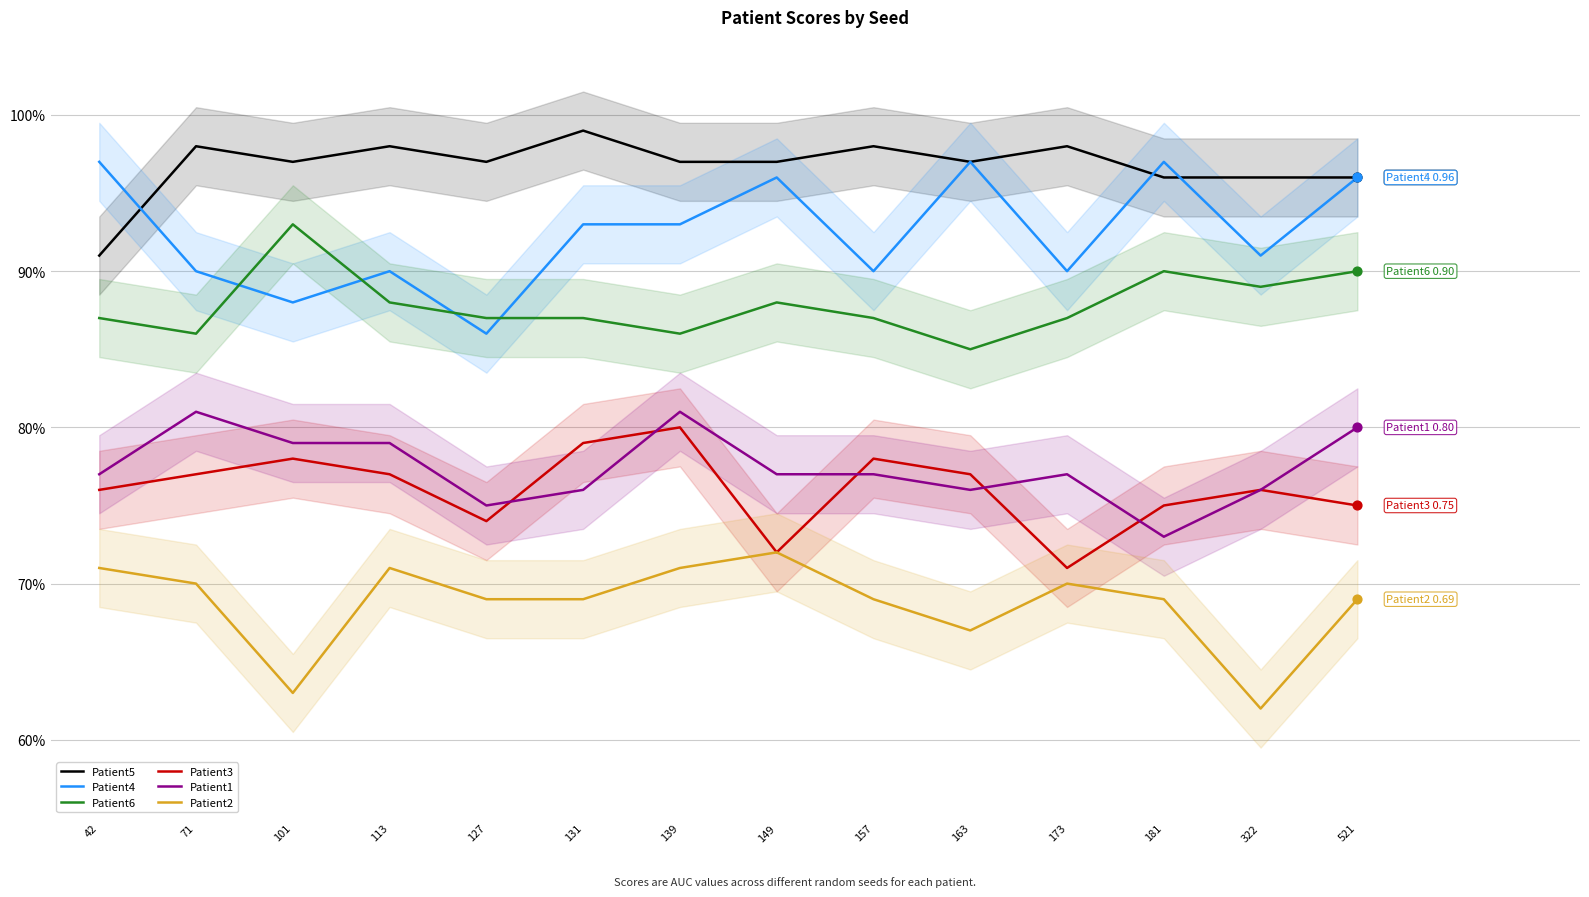

Which series has the largest total across all categories?

Patient5